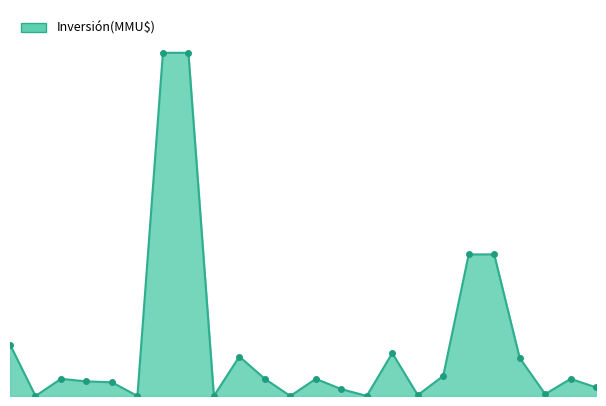

Rank the categories by value from highest to lowest.

2006-03-06, 2006-03-27, 2008-07-07, 2008-08-06, 1999-12-15, 2007-02-13, 2006-08-21, 2009-01-14, 2007-10-08, 2005-09-08, 2006-12-29, 2007-01-12, 2011-05-12, 2005-09-08, 2005-11-11, 2012-01-10, 2007-02-08, 2009-06-02, 2007-08-31, 2007-03-16, 2005-08-09, 2005-12-28, 2006-12-12, 2006-12-29